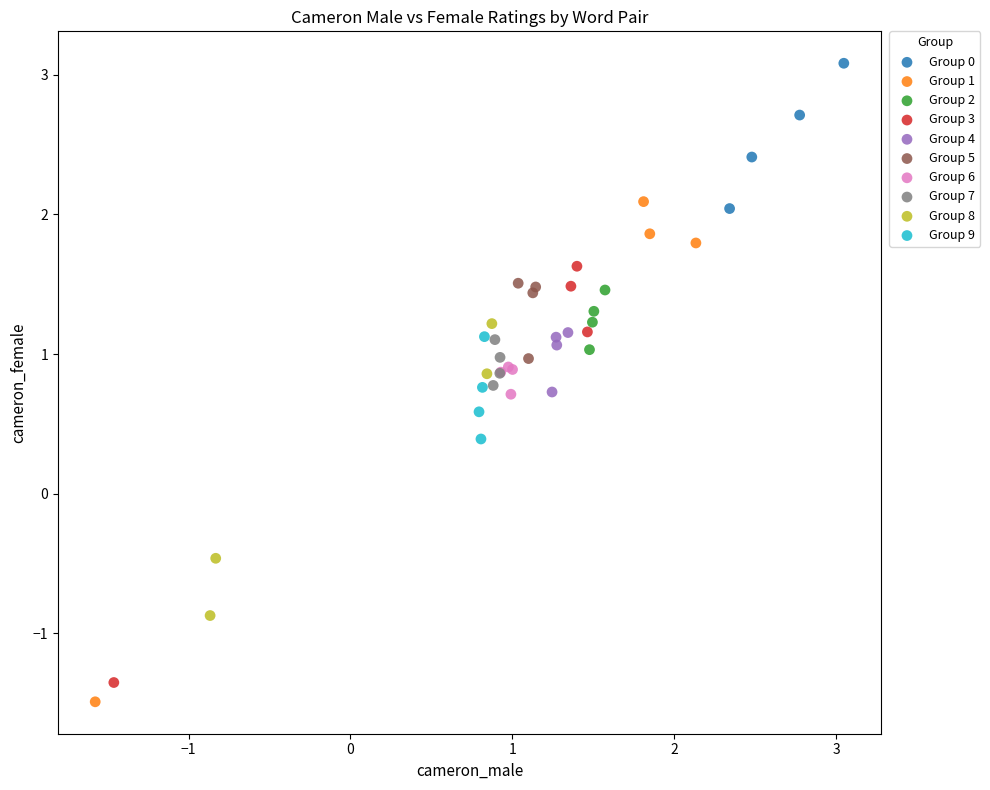

Which series contains the lowest Y value?

Group 1